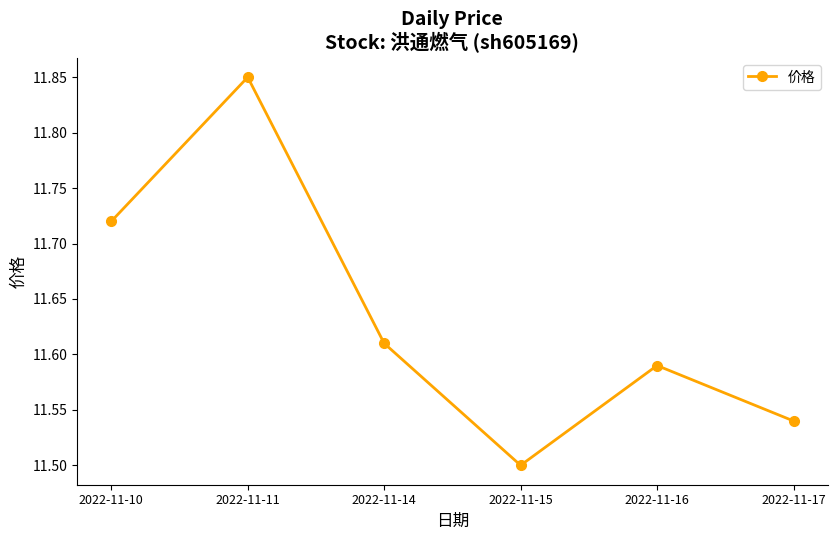

How many values are between 11 and 12?

6